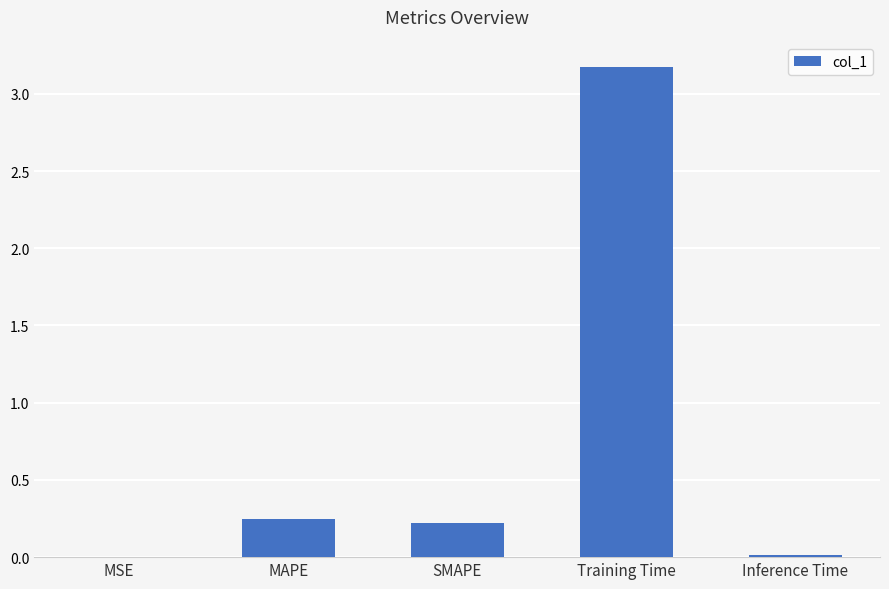

Are the bars grouped side by side (vs. stacked)?

No